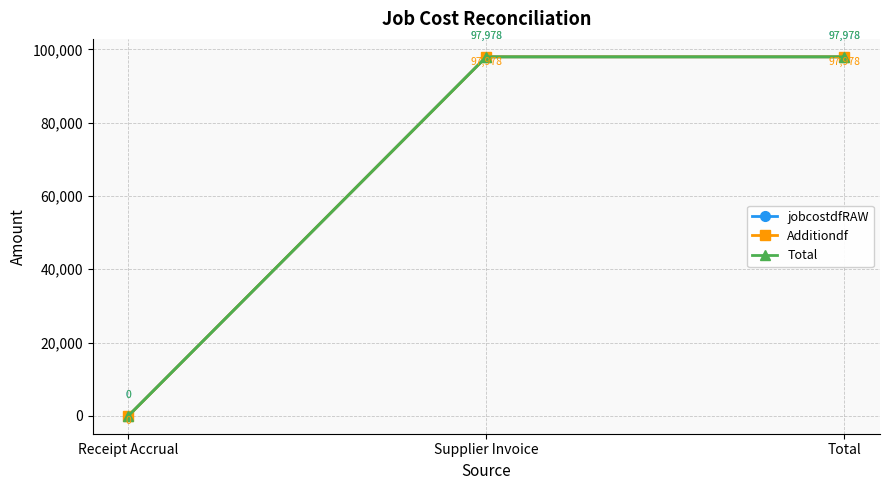

Is this an area chart (filled region under the line)?

No